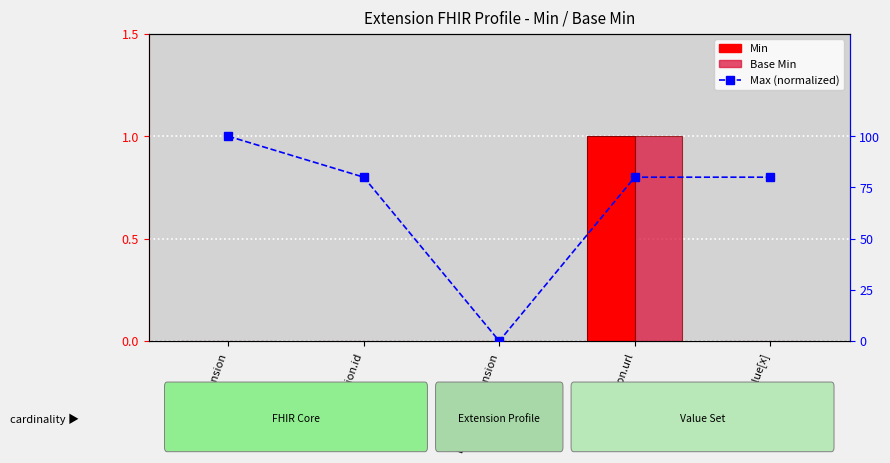

At which label is Base Min closest to 0?

Extension